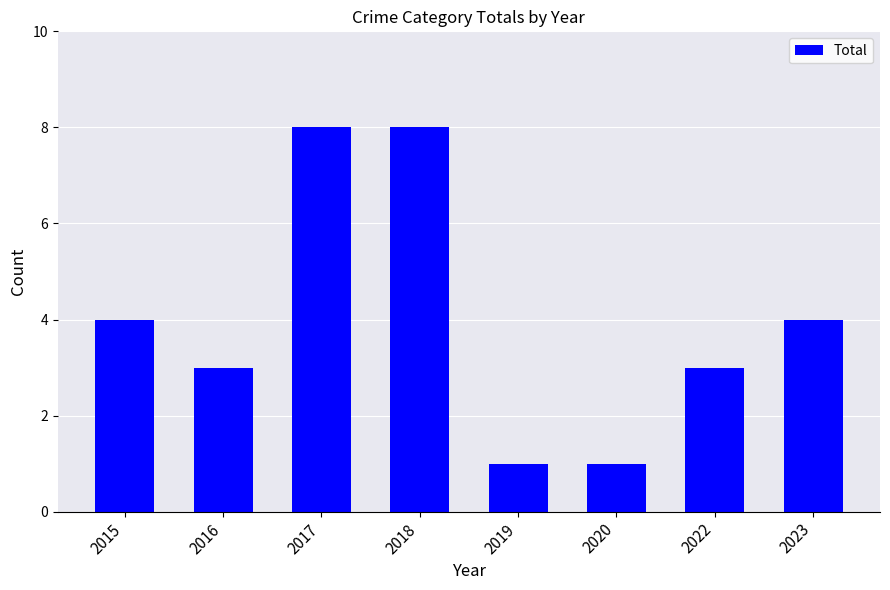

What is the value of the 5th bar from the left?

1